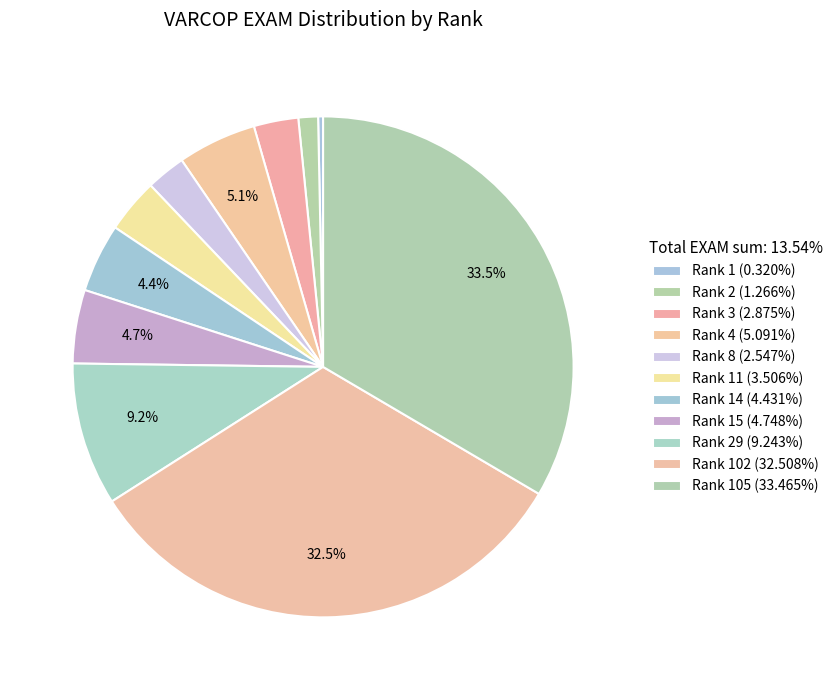

How many slices are in this pie chart?

11